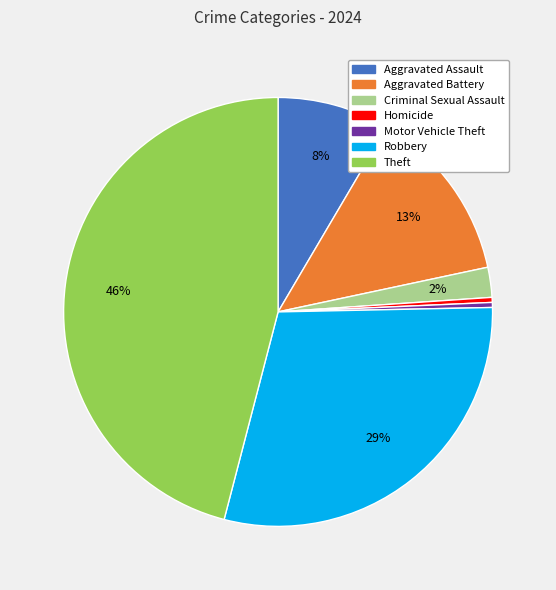

How many slices are in this pie chart?

7